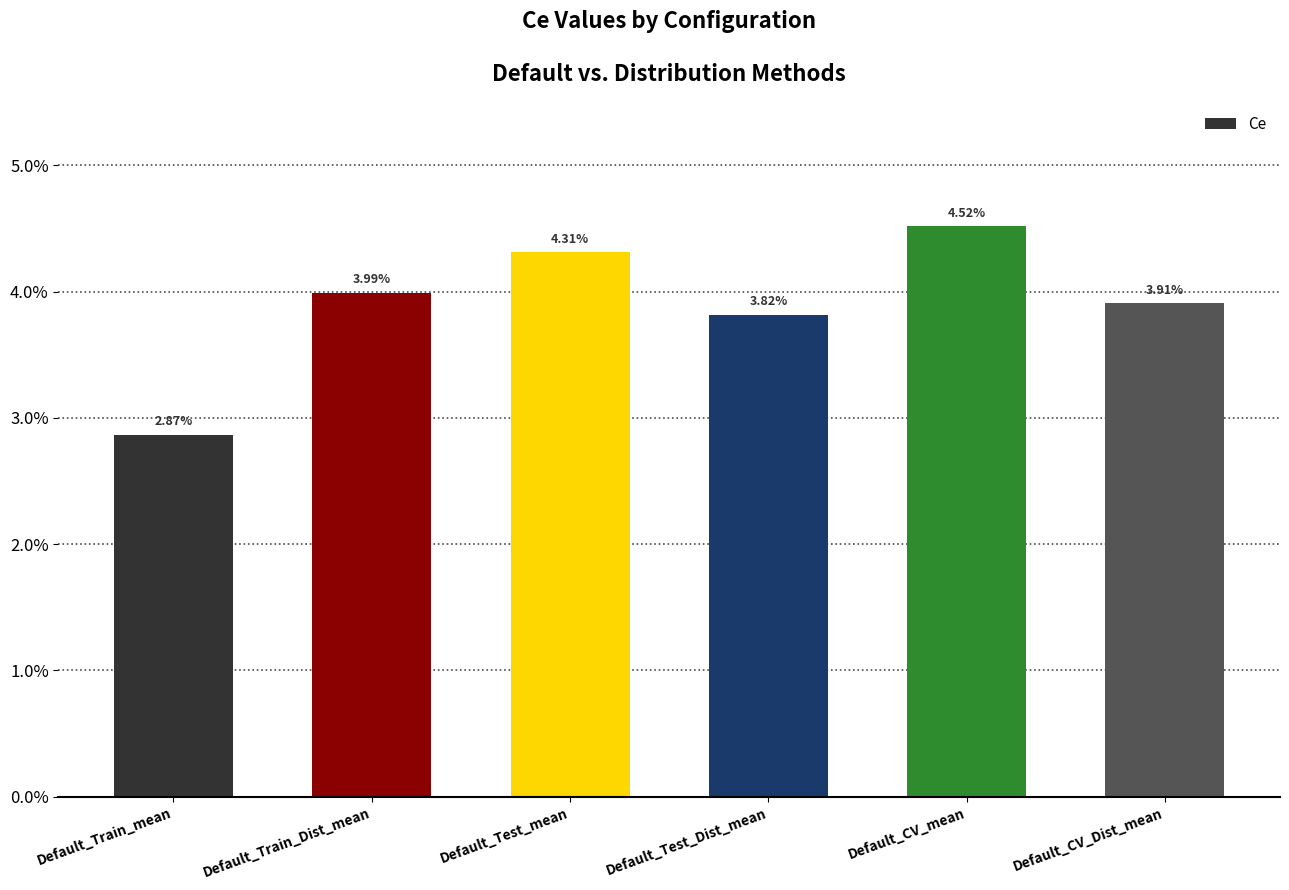

What is the sum of the values at Default_CV_mean and Default_Train_Dist_mean?

0.1